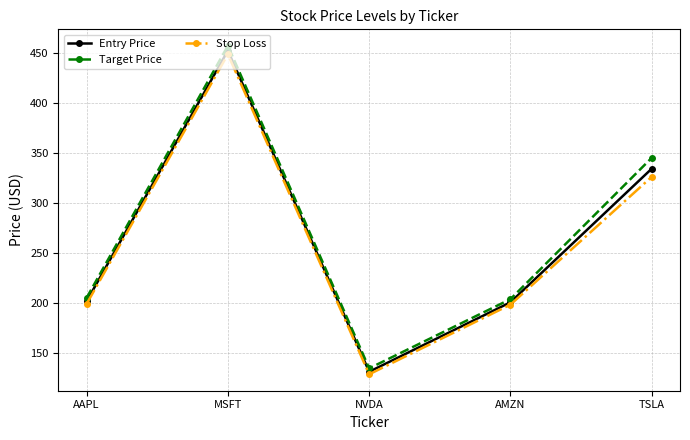

List the series in order of their peak value, highest first.

Target Price, Entry Price, Stop Loss